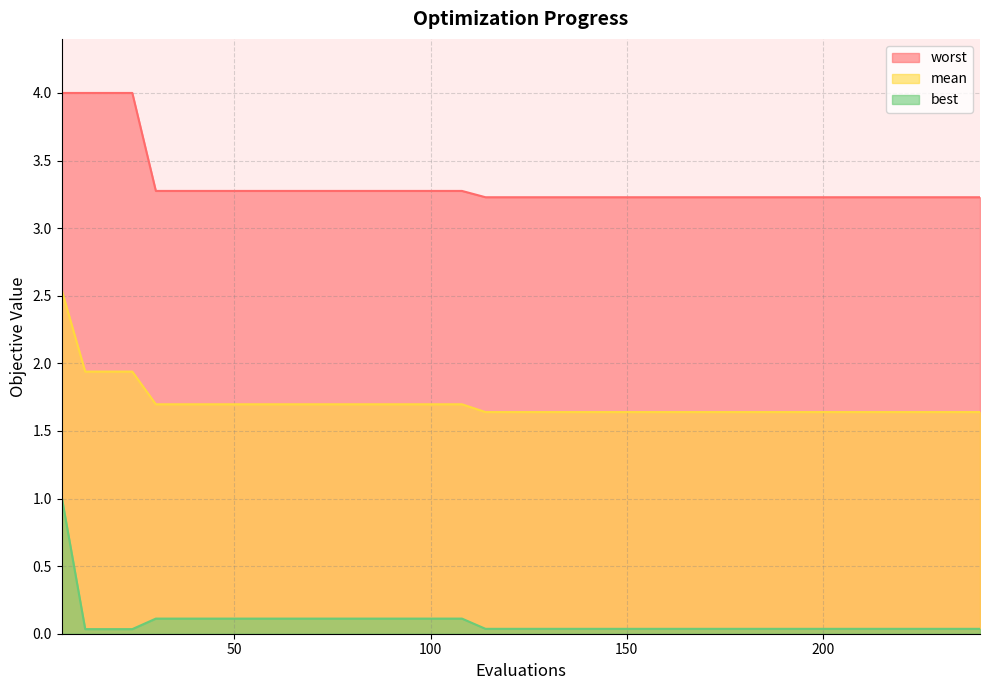

Read the best value at 96.

0.1